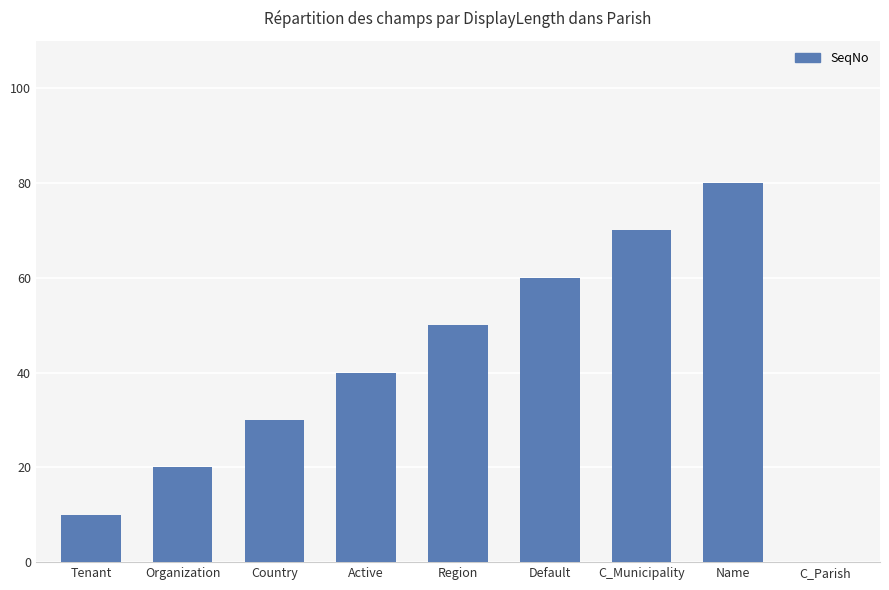

Which has a higher value, Region or C_Parish?

Region